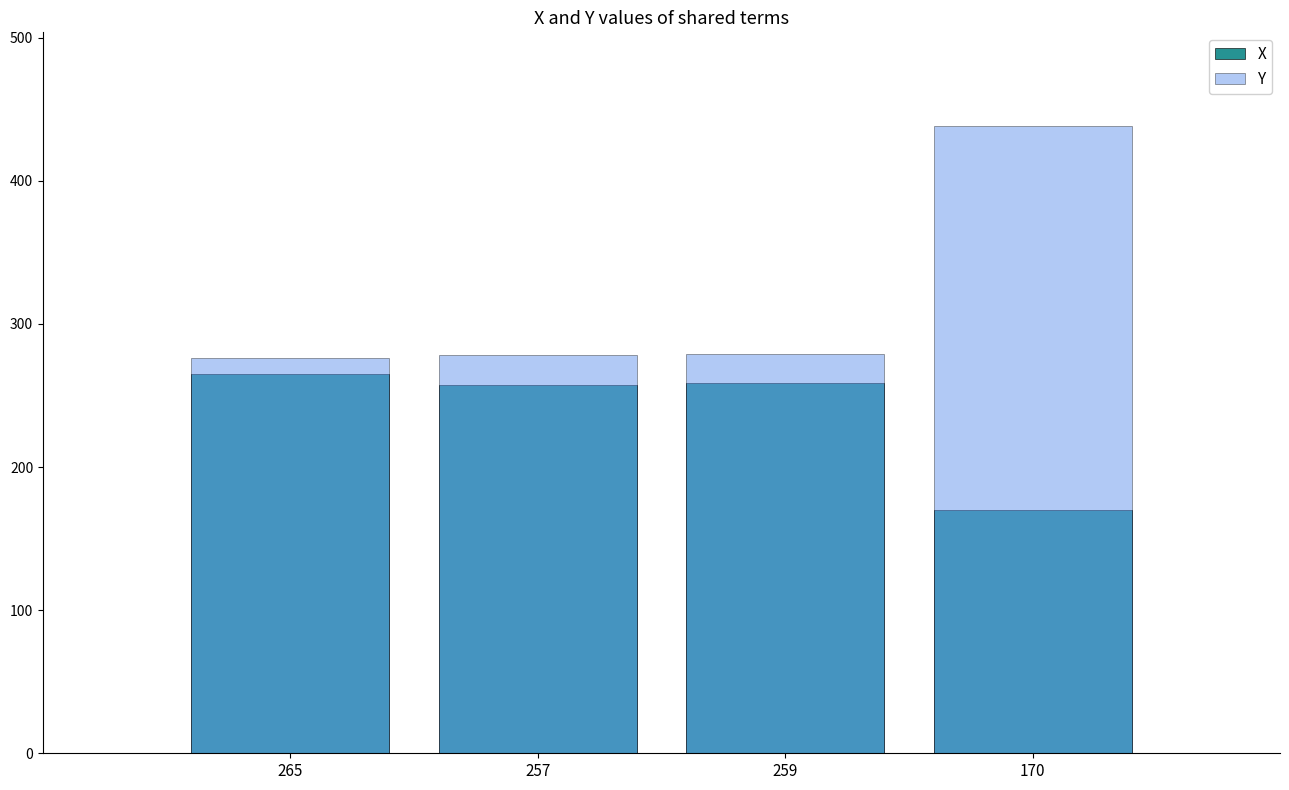

The Y series shows 132 at 257. True or false?

False